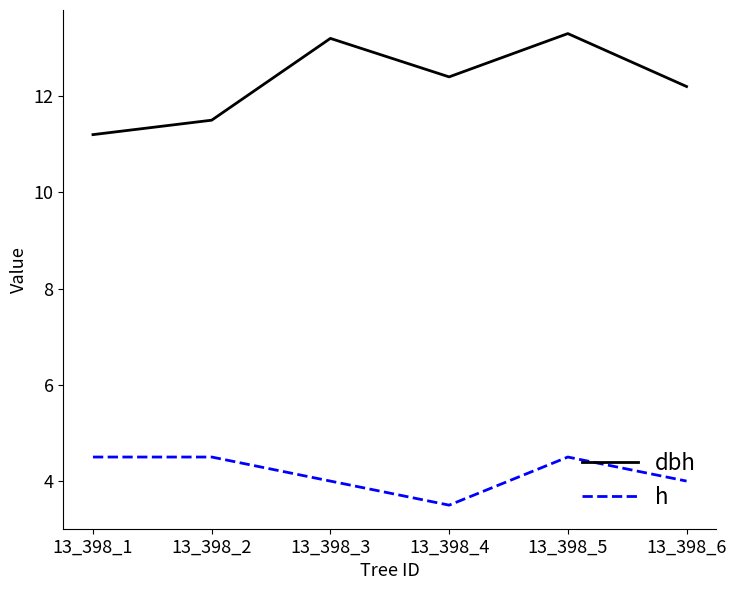

True or false: h and dbh cross at least once.

False